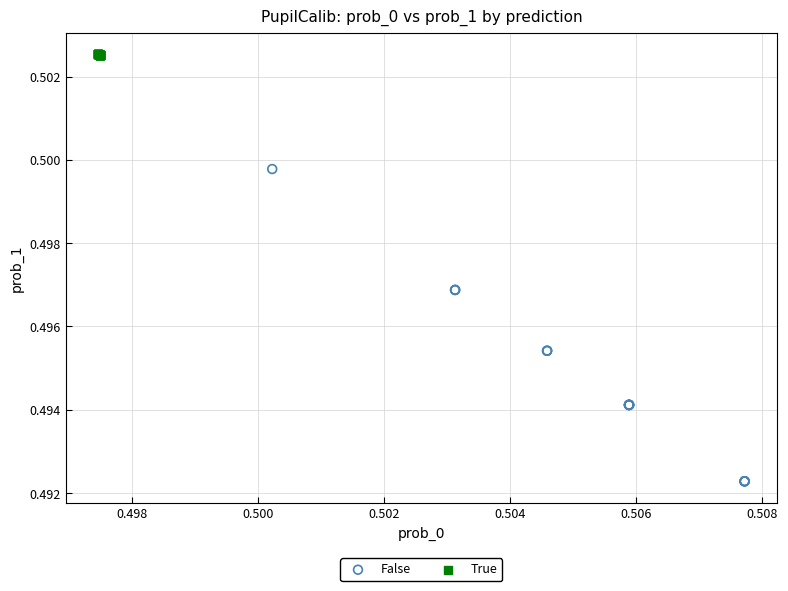

Which series reaches the minimum Y coordinate?

False